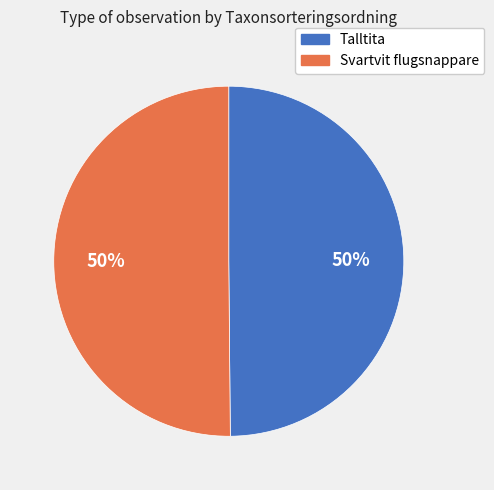

Is the sum of Svartvit flugsnappare and Talltita greater than half?

Yes